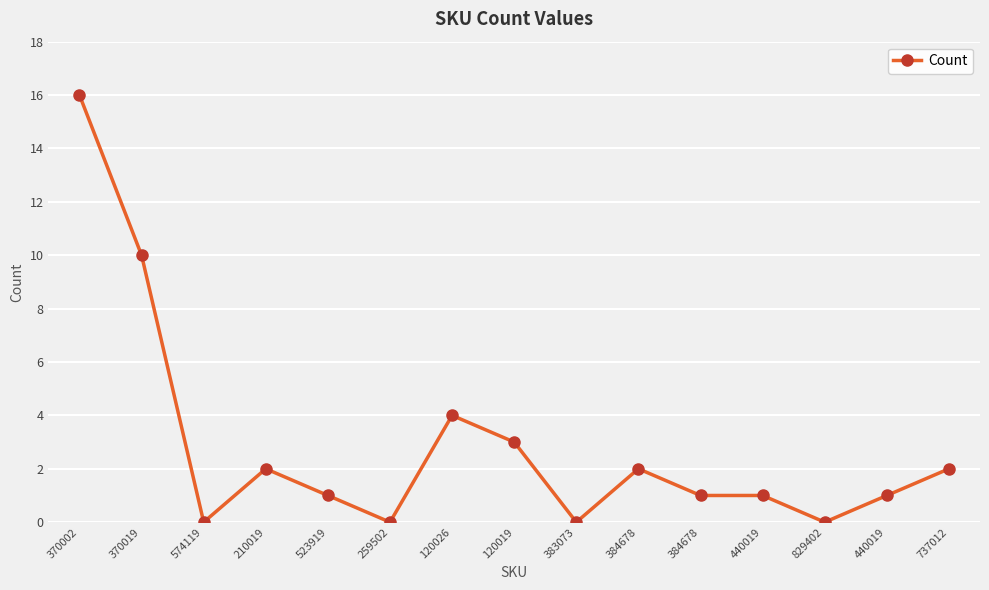

Rank the categories by value from highest to lowest.

370002, 370019, 120026, 120019, 210019, 384678, 737012, 523919, 384678, 440019, 440019, 574119, 259502, 383073, 829402